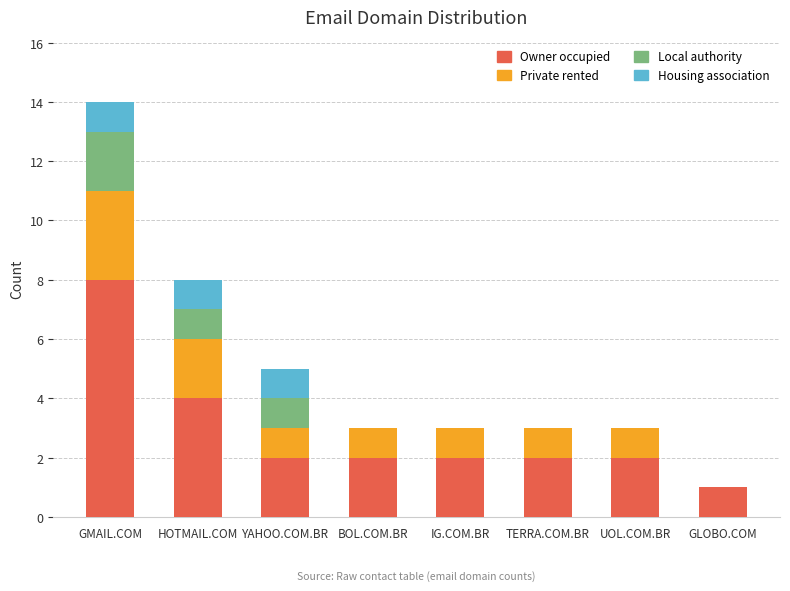

Are the bars grouped side by side (vs. stacked)?

No